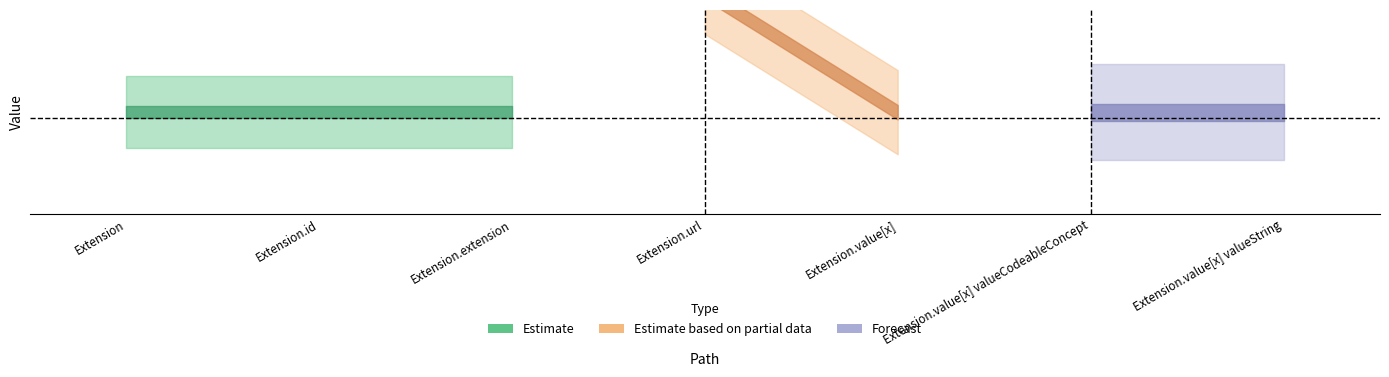

Is the value of Min at Extension.value[x] valueString greater than the value of Base Min at Extension.value[x] valueCodeableConcept?

No